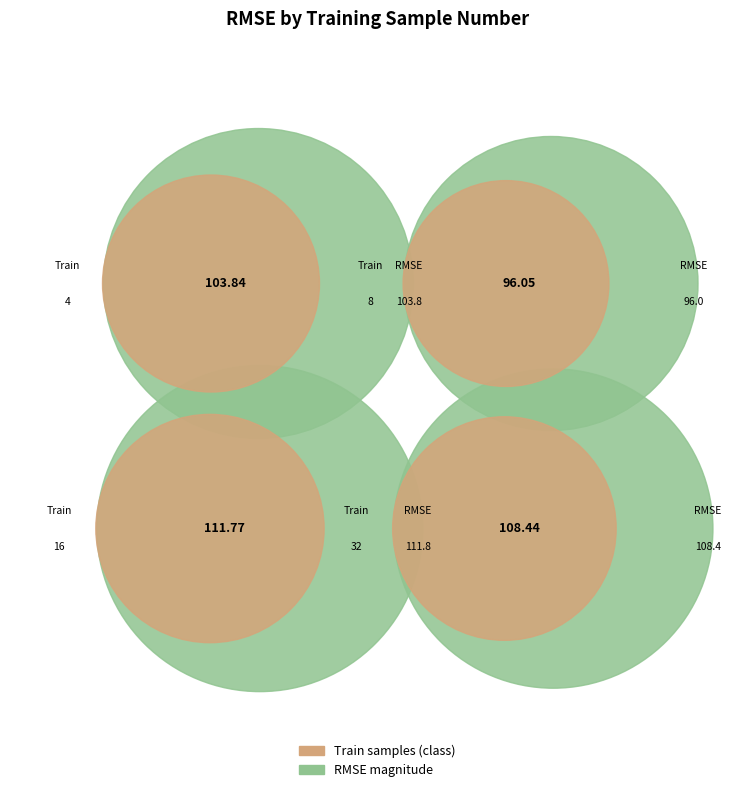

Rank the categories by value from lowest to highest.

8, 4, 32, 16